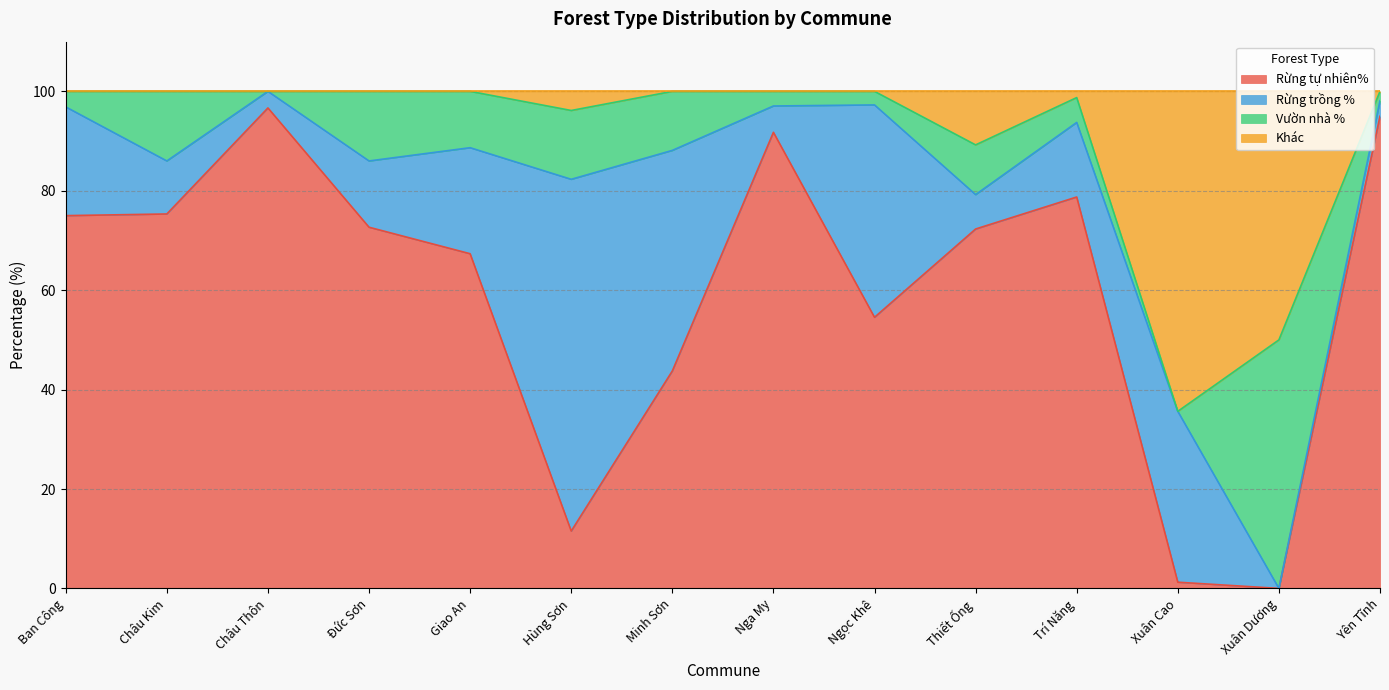

What is the label of the 7th point from the left?

Minh Sơn